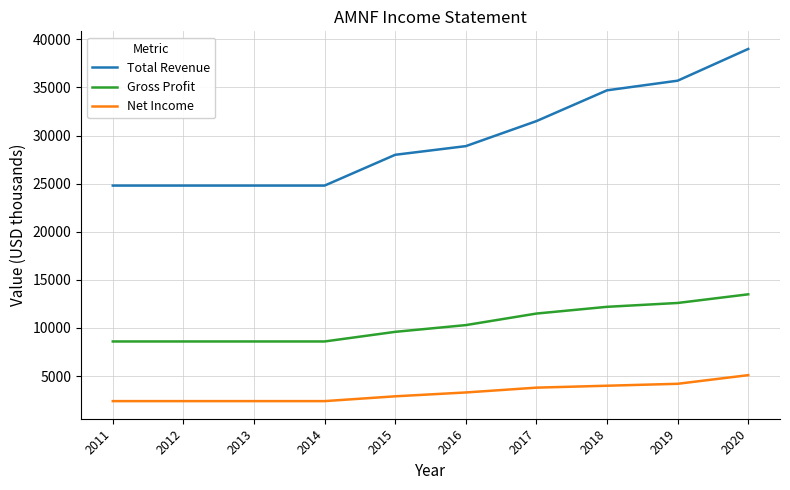

What is the difference between the highest and lowest values at 2017?

27700